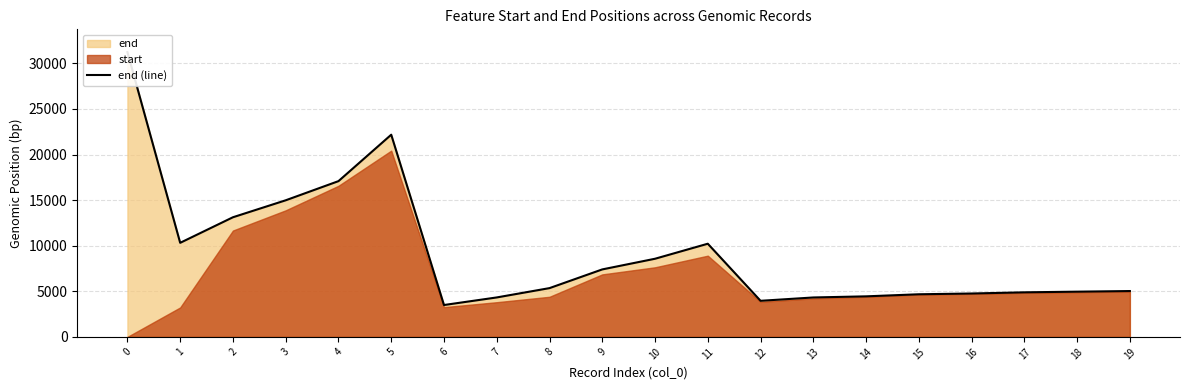

The chart shows a value of 2449 at 8. True or false?

False